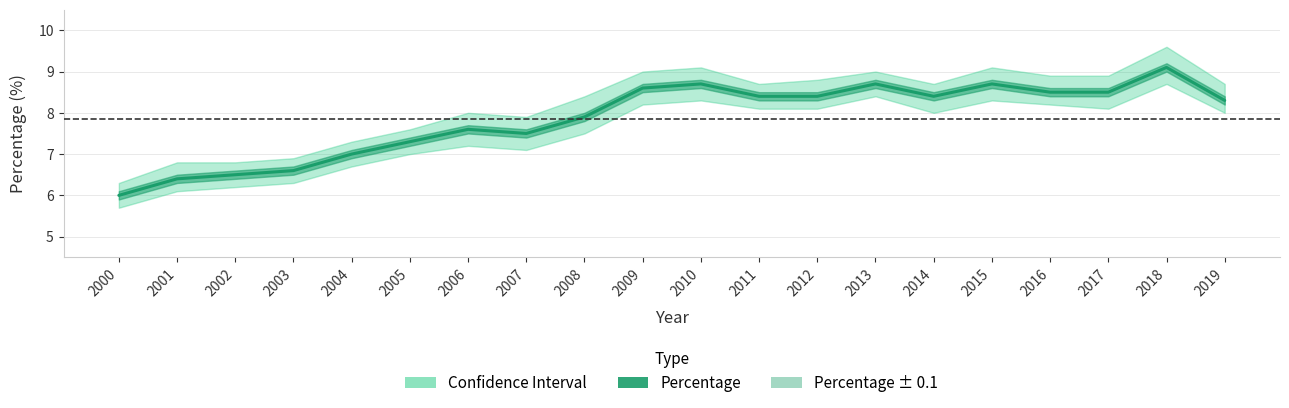

What is the ratio of the value at 2009 to the value at 2017?

1.0